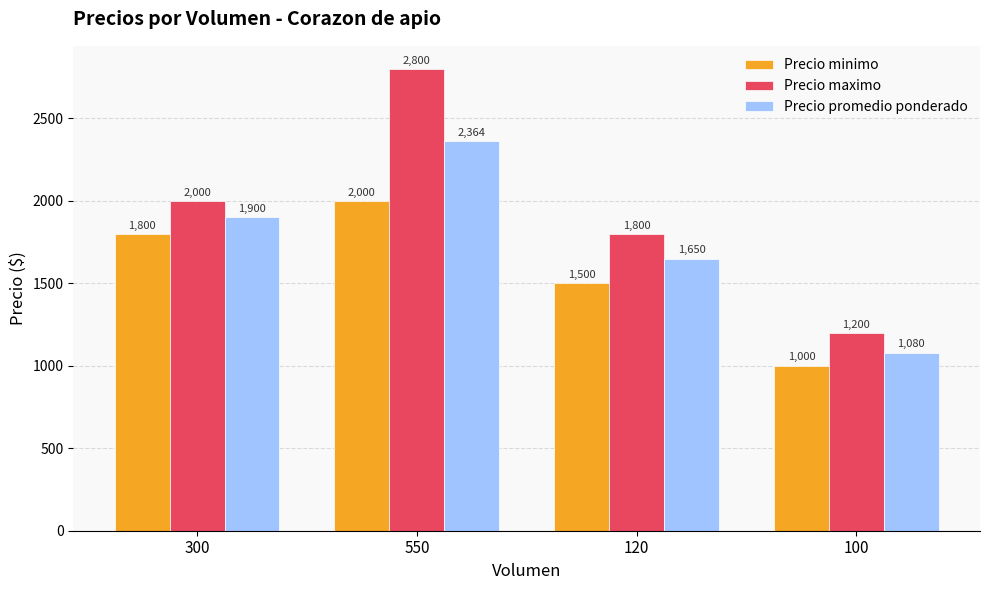

What is the difference between the maximum and second lowest values in the Precio minimo series?

500